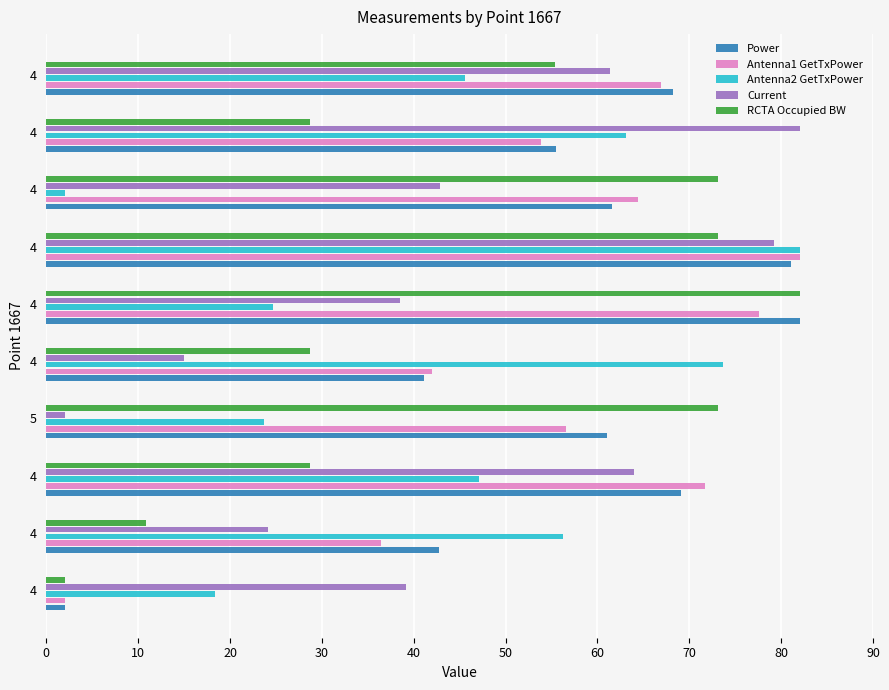

What is the average value of the Current series?

44.8